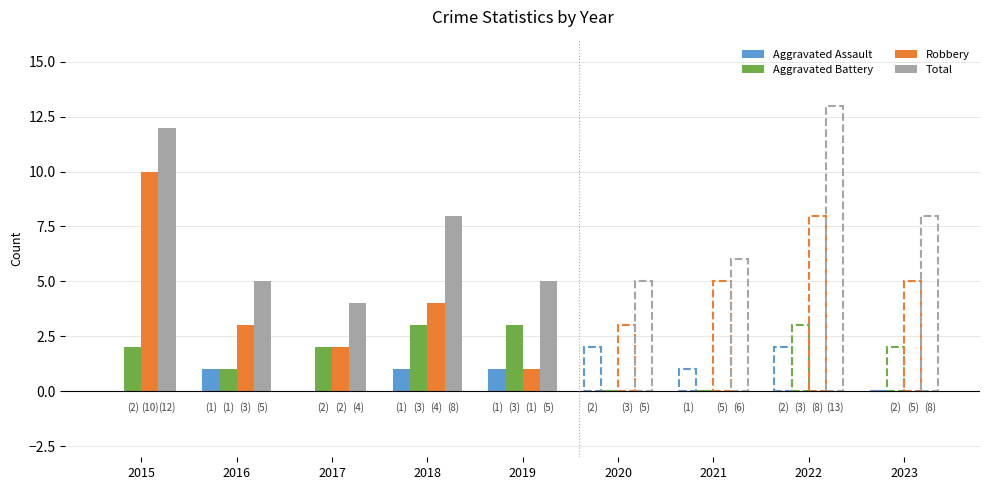

How many Aggravated Assault values are between 0 and 1?

7